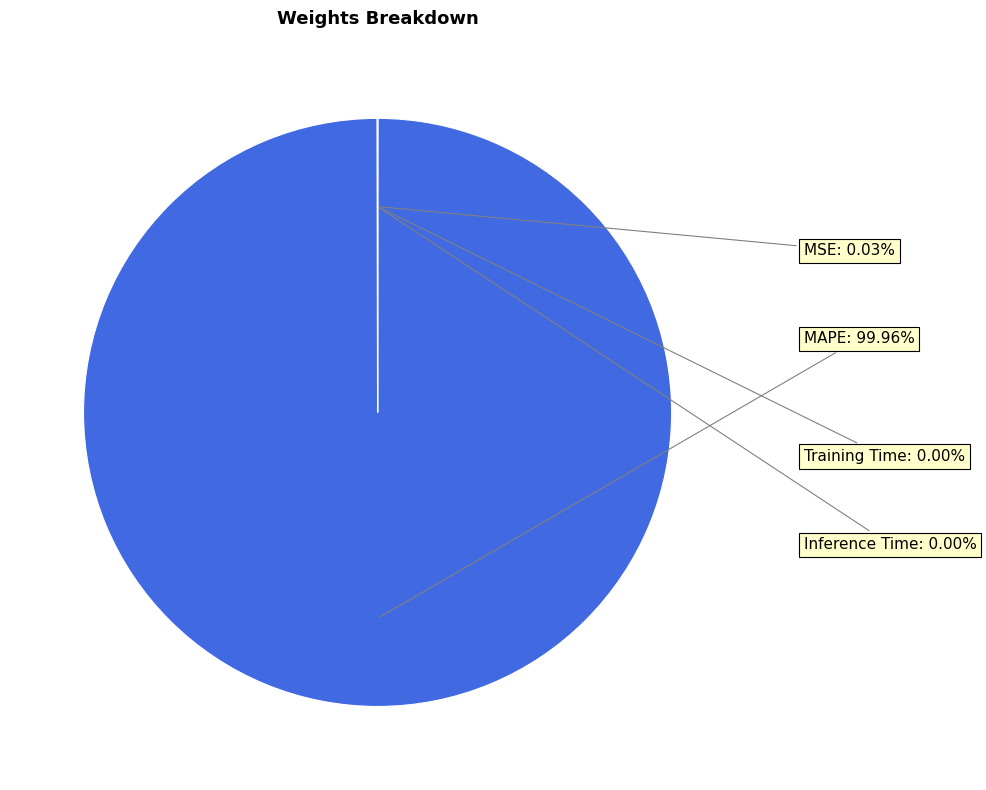

Is there a majority slice in this chart?

Yes